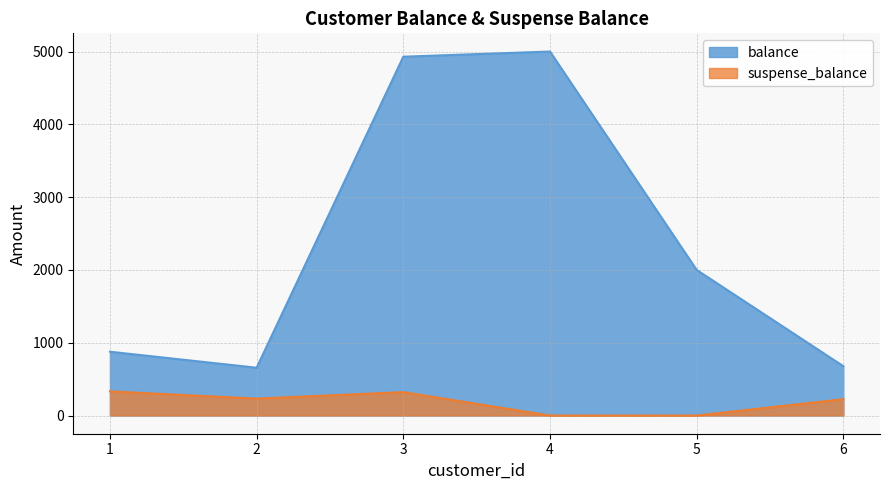

Which series has the largest range (max minus min)?

balance